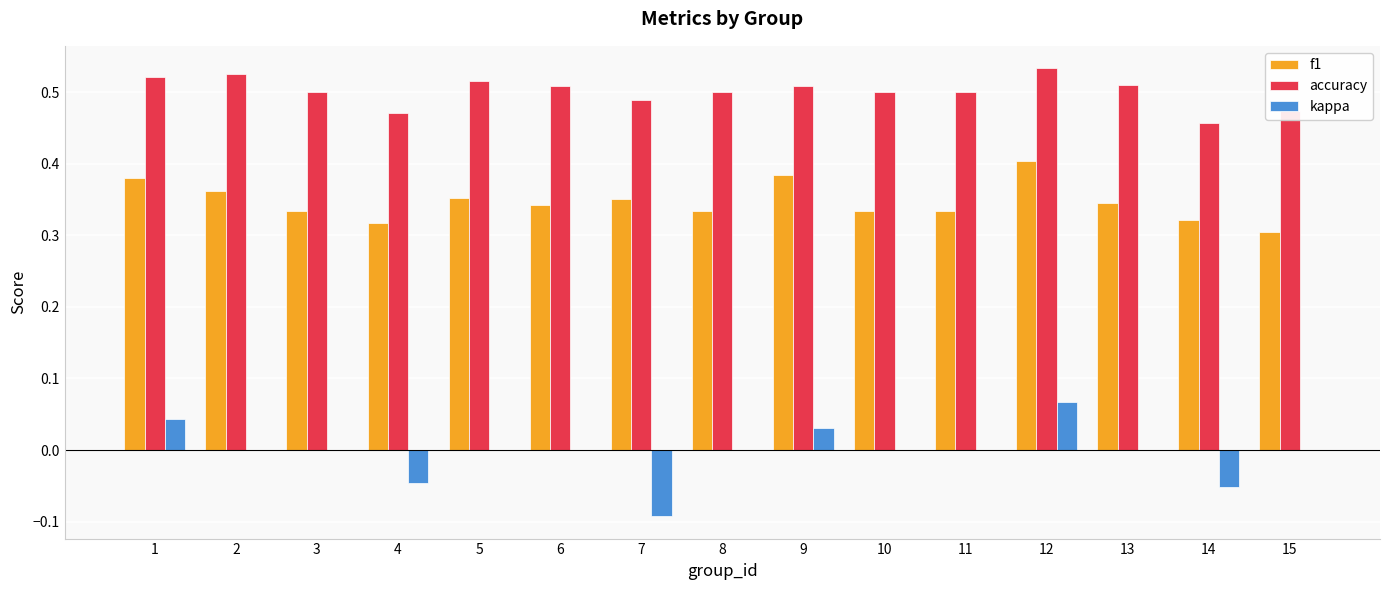

Which category has the highest value in the f1 series?

12